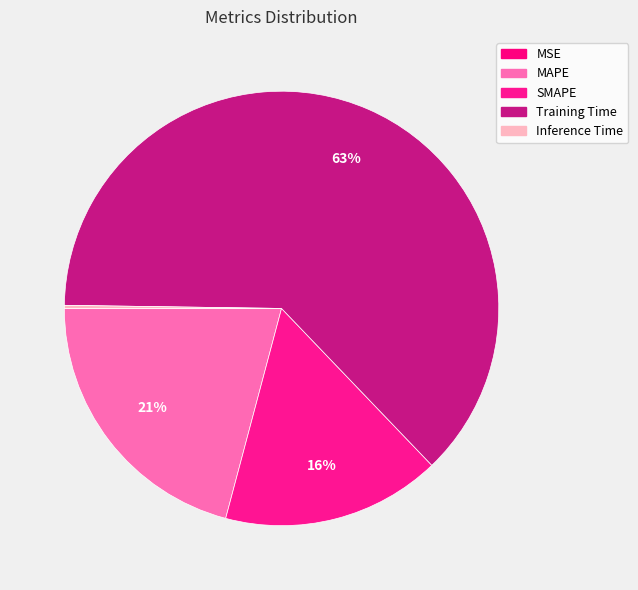

How many slices are in this pie chart?

5